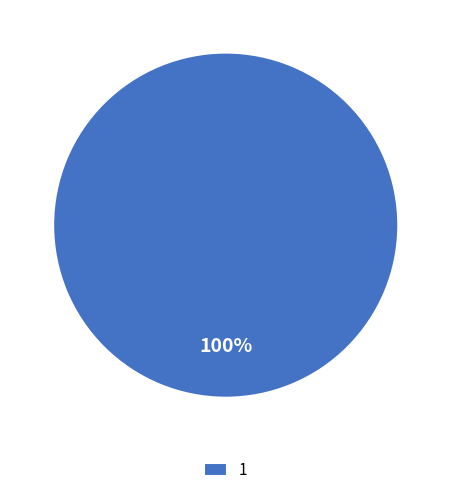

The 1 slice represents 100% of the pie. True or false?

True